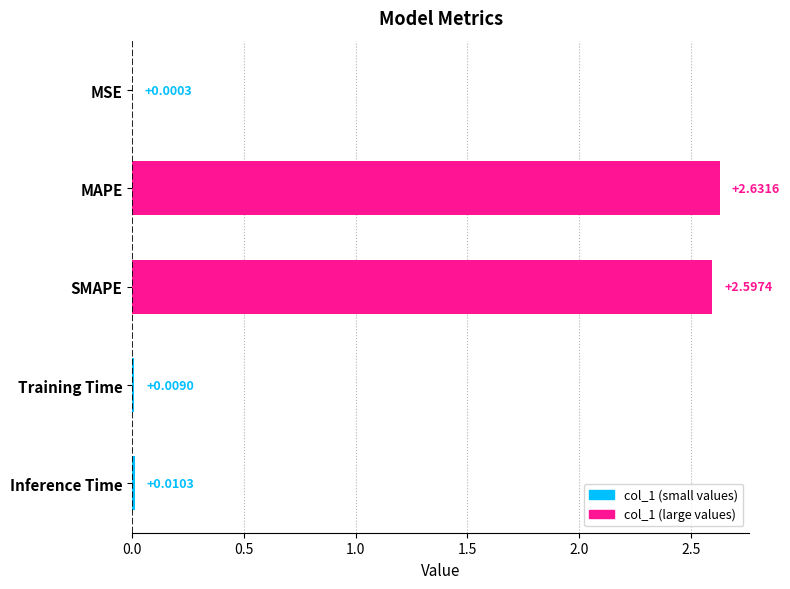

What is the sum of all values?

5.2